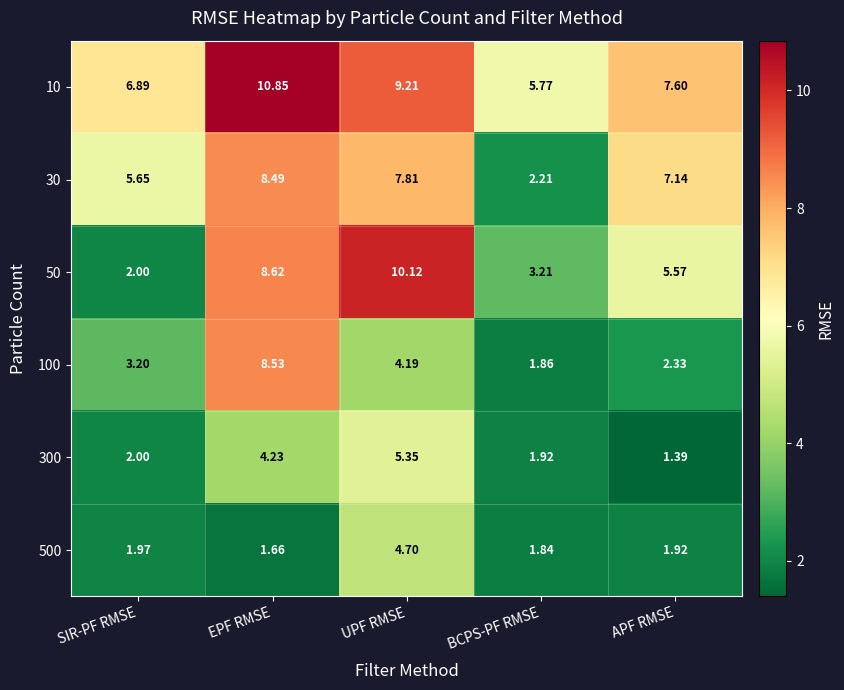

Which category has the highest value in the 100 series?

EPF RMSE